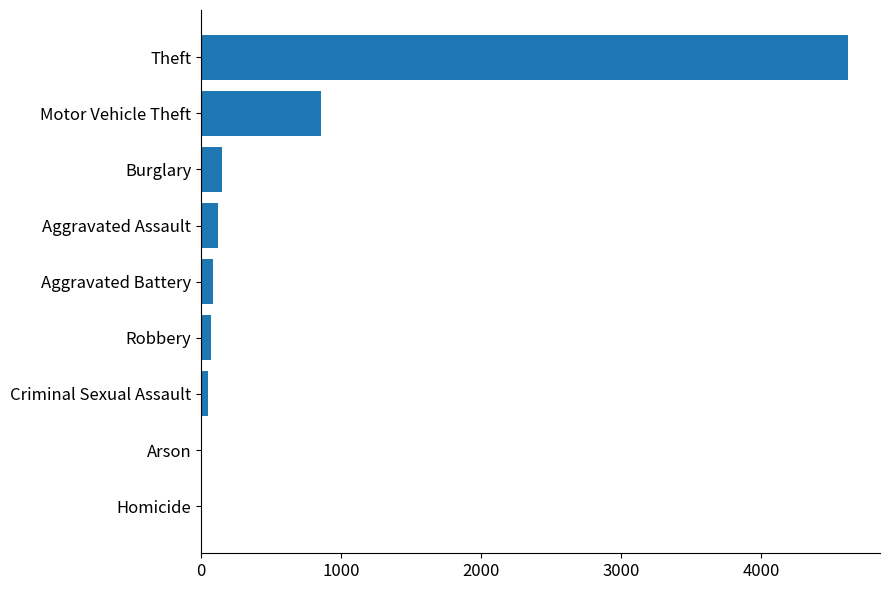

Where is the data nearest to the value 2309?

Motor Vehicle Theft